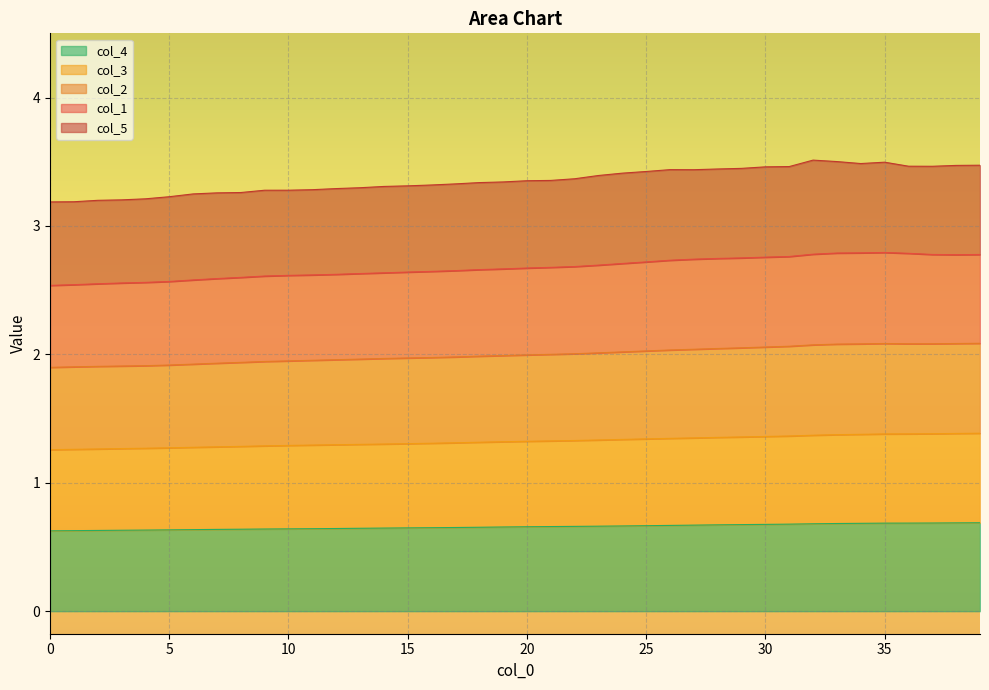

Is it true that col_3 equals 0.4 at 16?

False